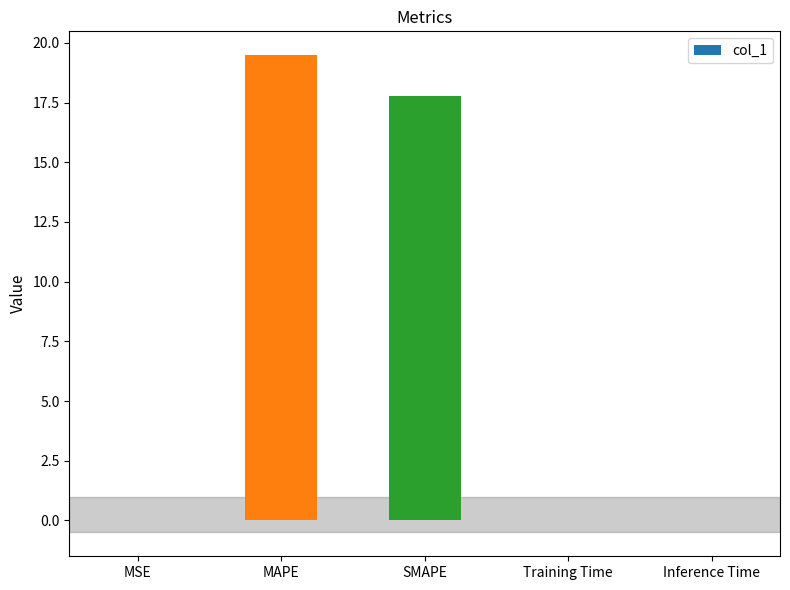

Is it true that the value at MAPE is 19.5?

True